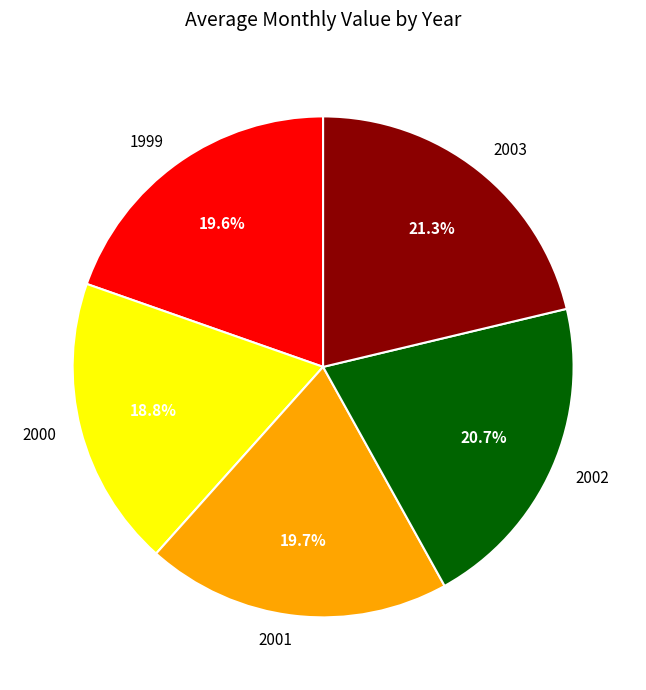

To the nearest percent, what is the average slice percentage?

20%